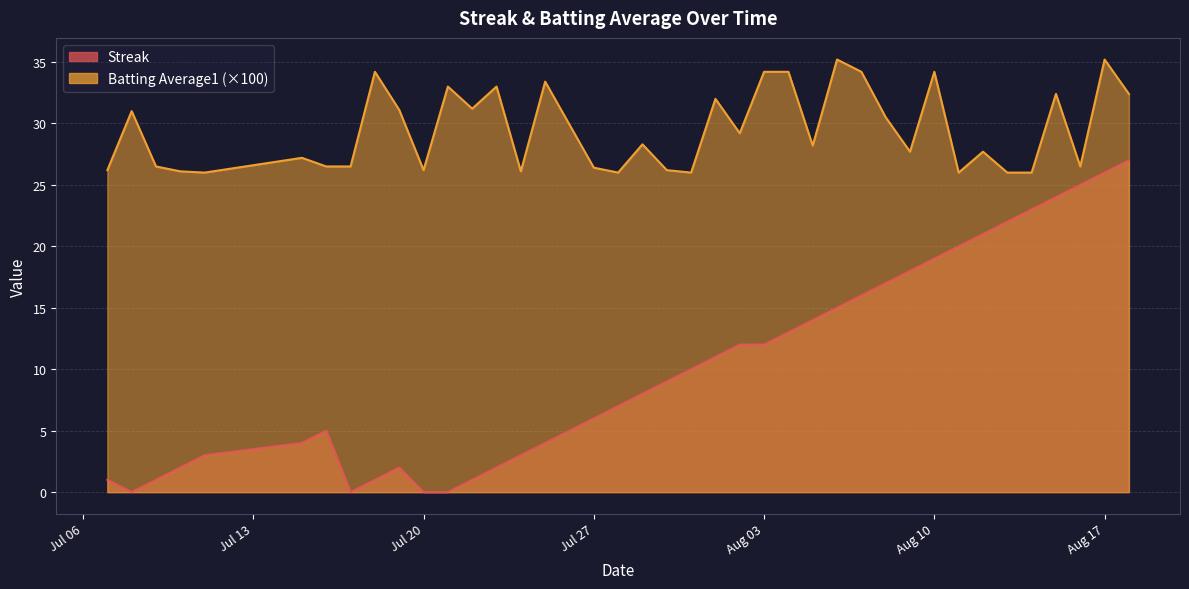

How many values in the Streak series exceed 9?

19